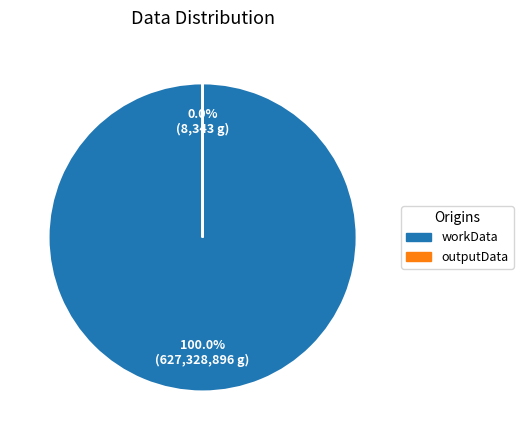

How many segments does this pie chart have?

2